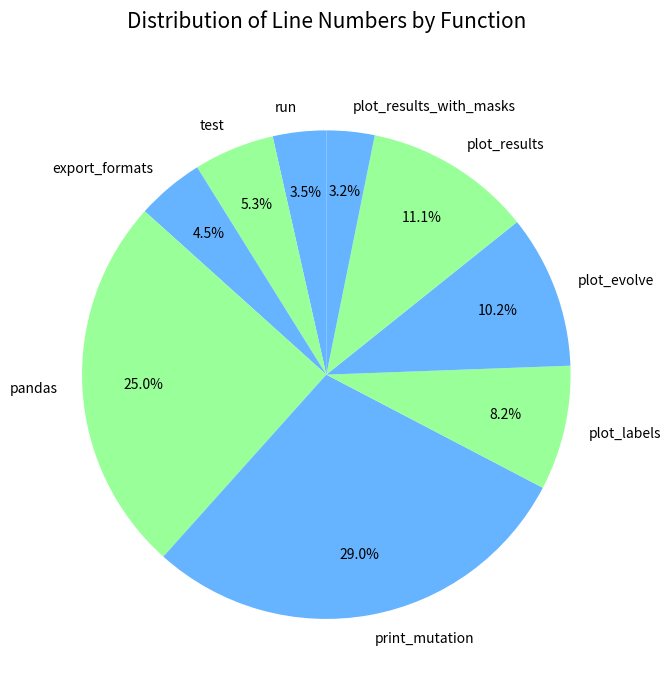

To the nearest percent, what percentage of the pie is test?

5%